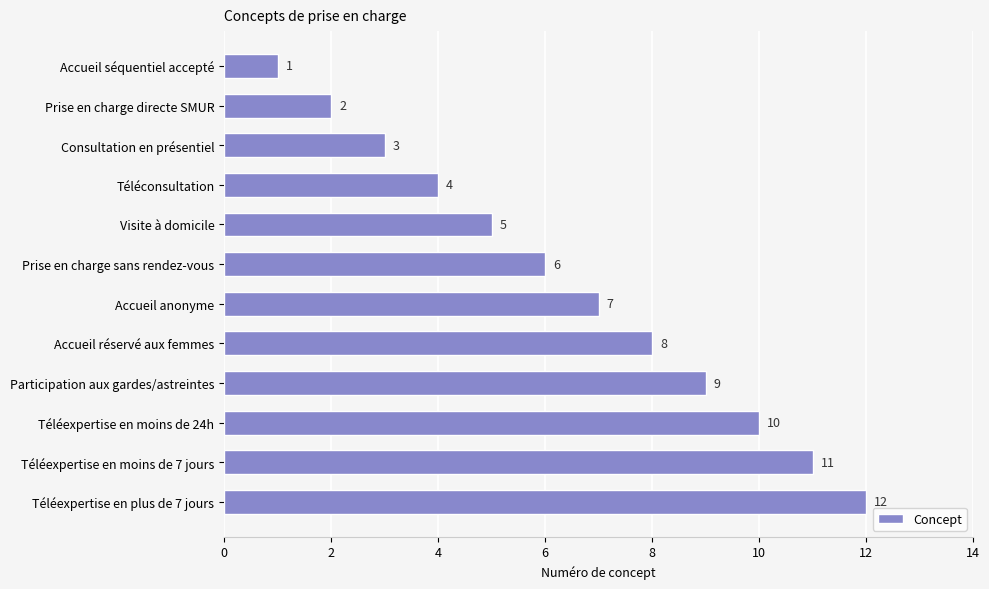

What is the label of the 1st bar from the top?

Accueil séquentiel accepté